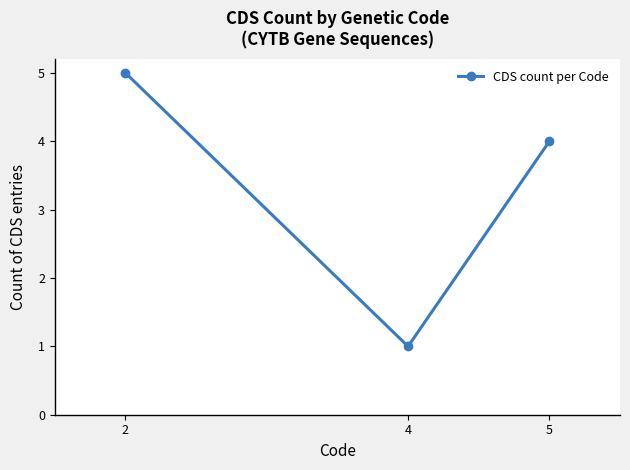

At which category does the chart reach its peak across all series?

2